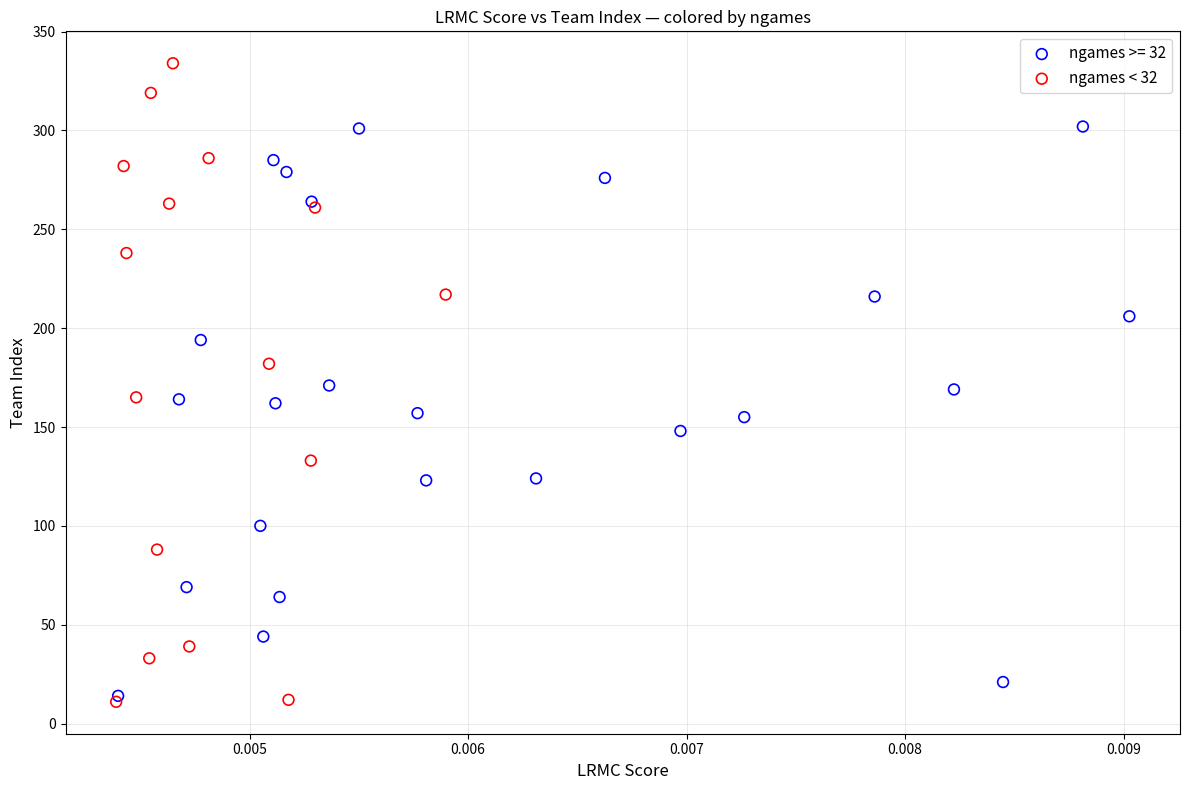

Which series contains the highest Y value?

ngames < 32